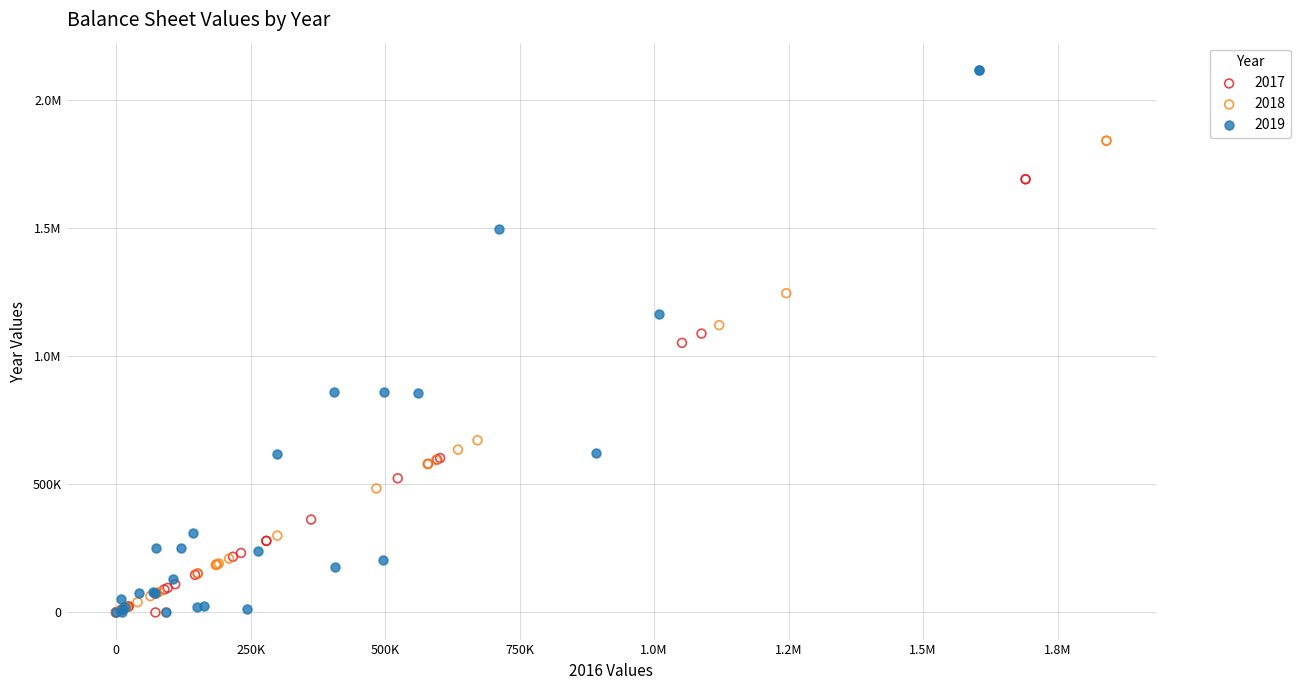

What are all the series names shown in the legend?

2017, 2018, 2019